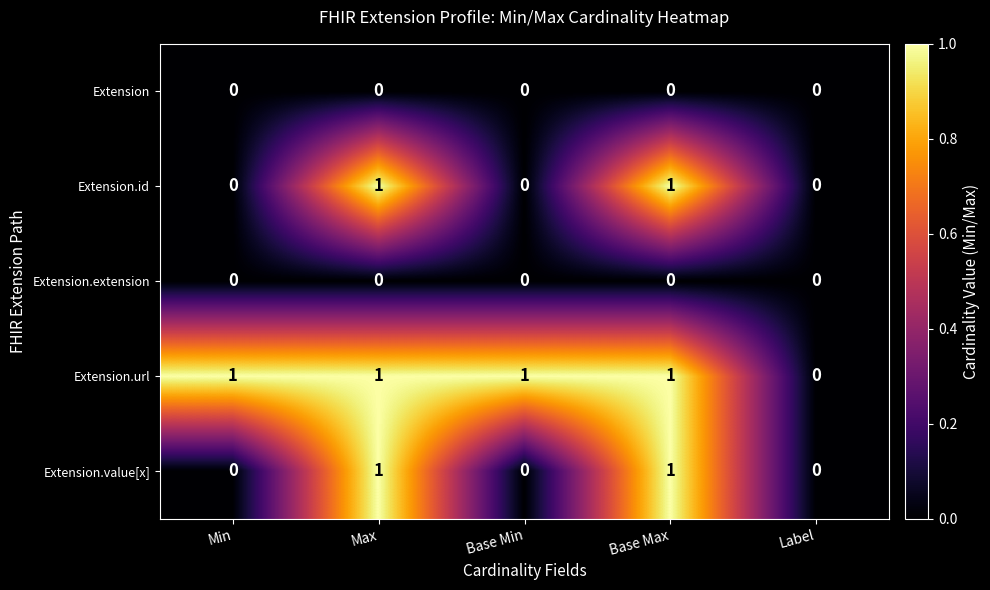

Is it true that Extension.id equals 1 at Base Max?

True